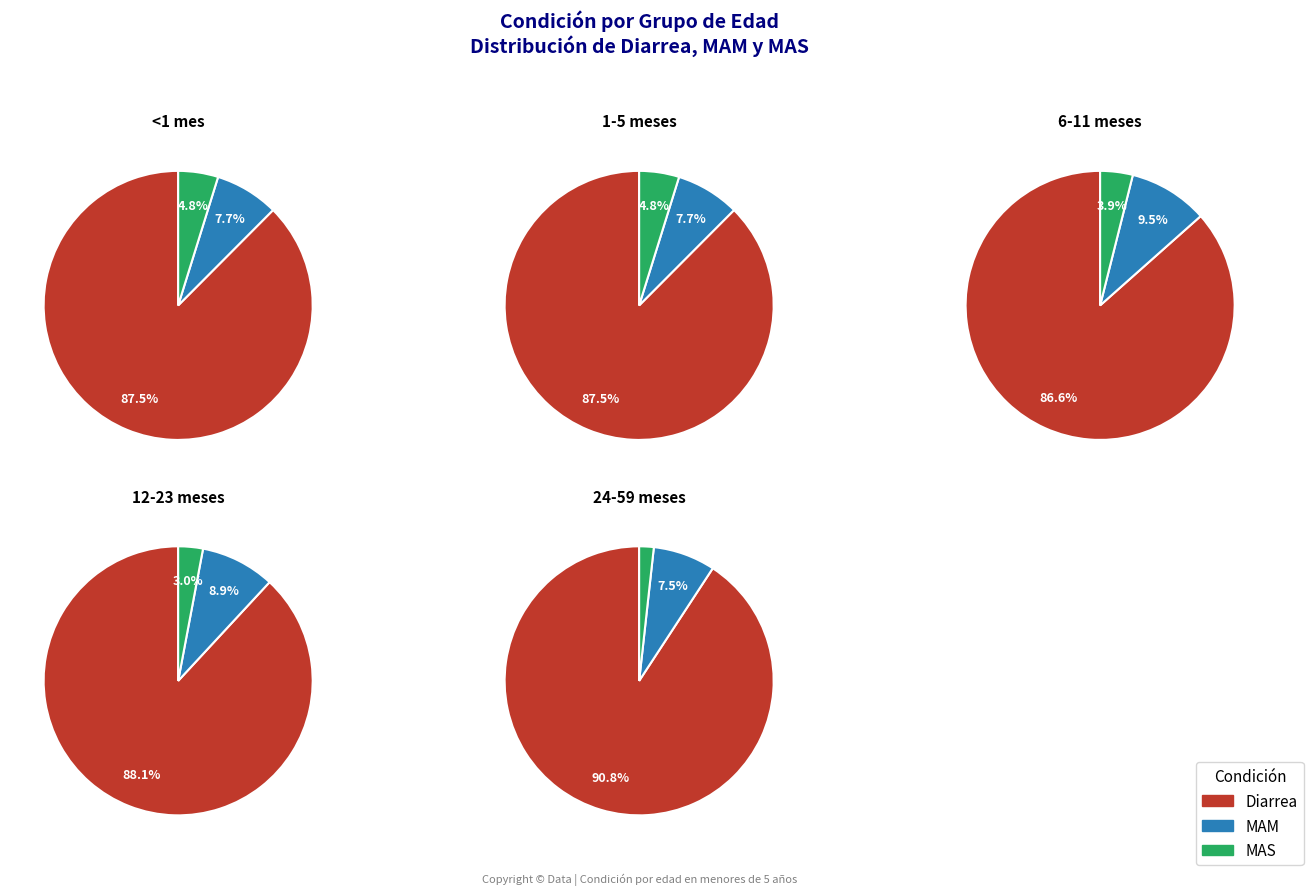

Does any single category account for the majority?

Yes